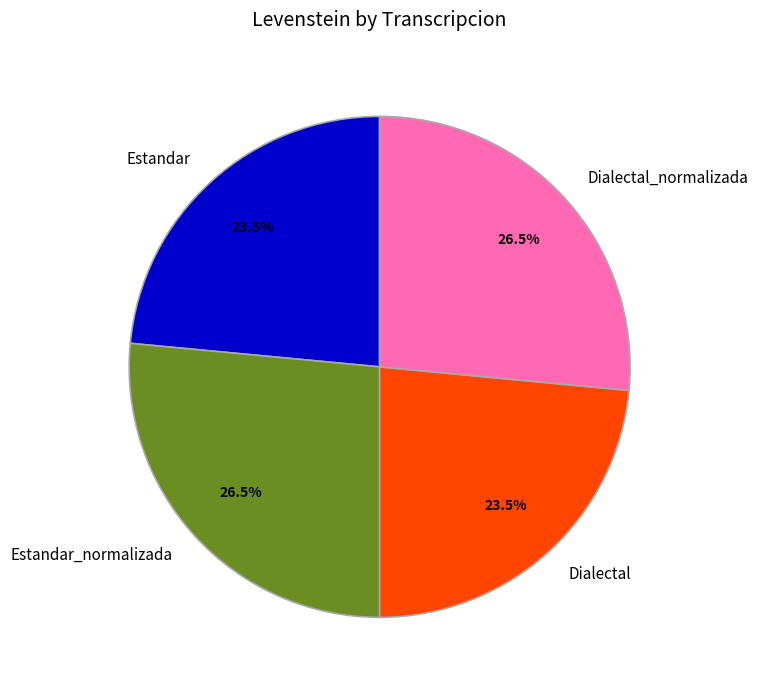

What is the ratio of the value at Estandar to the value at Dialectal?

1.0